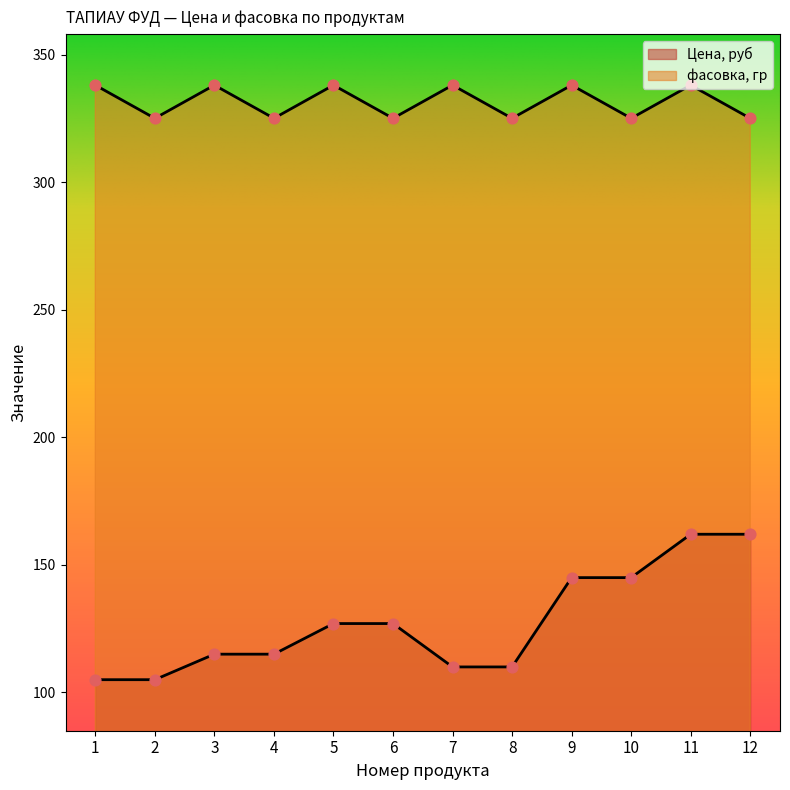

What is the total value across all series at 5?

465